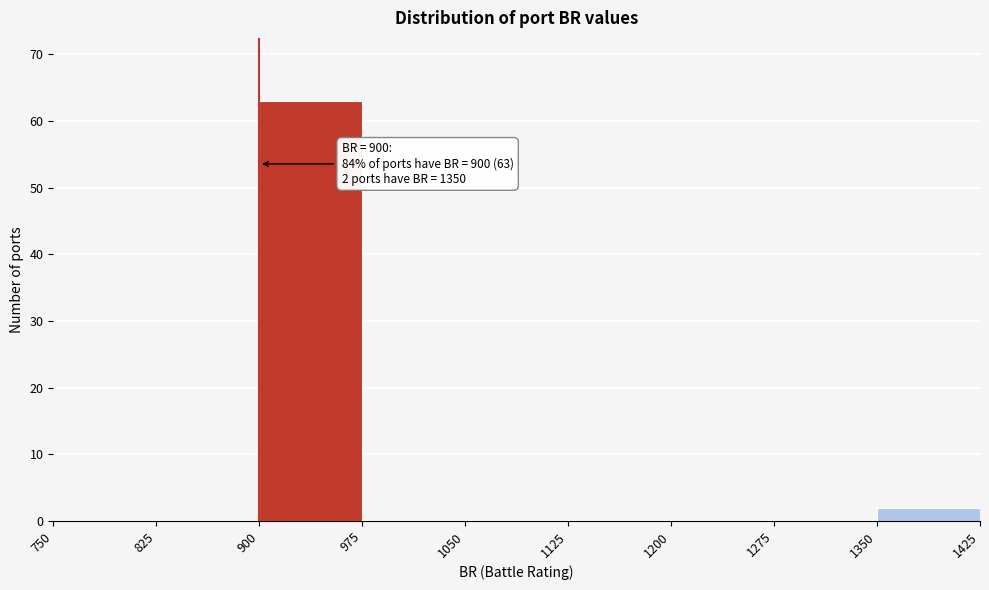

Over which range of the x-axis is the bar tallest?

900 to 975